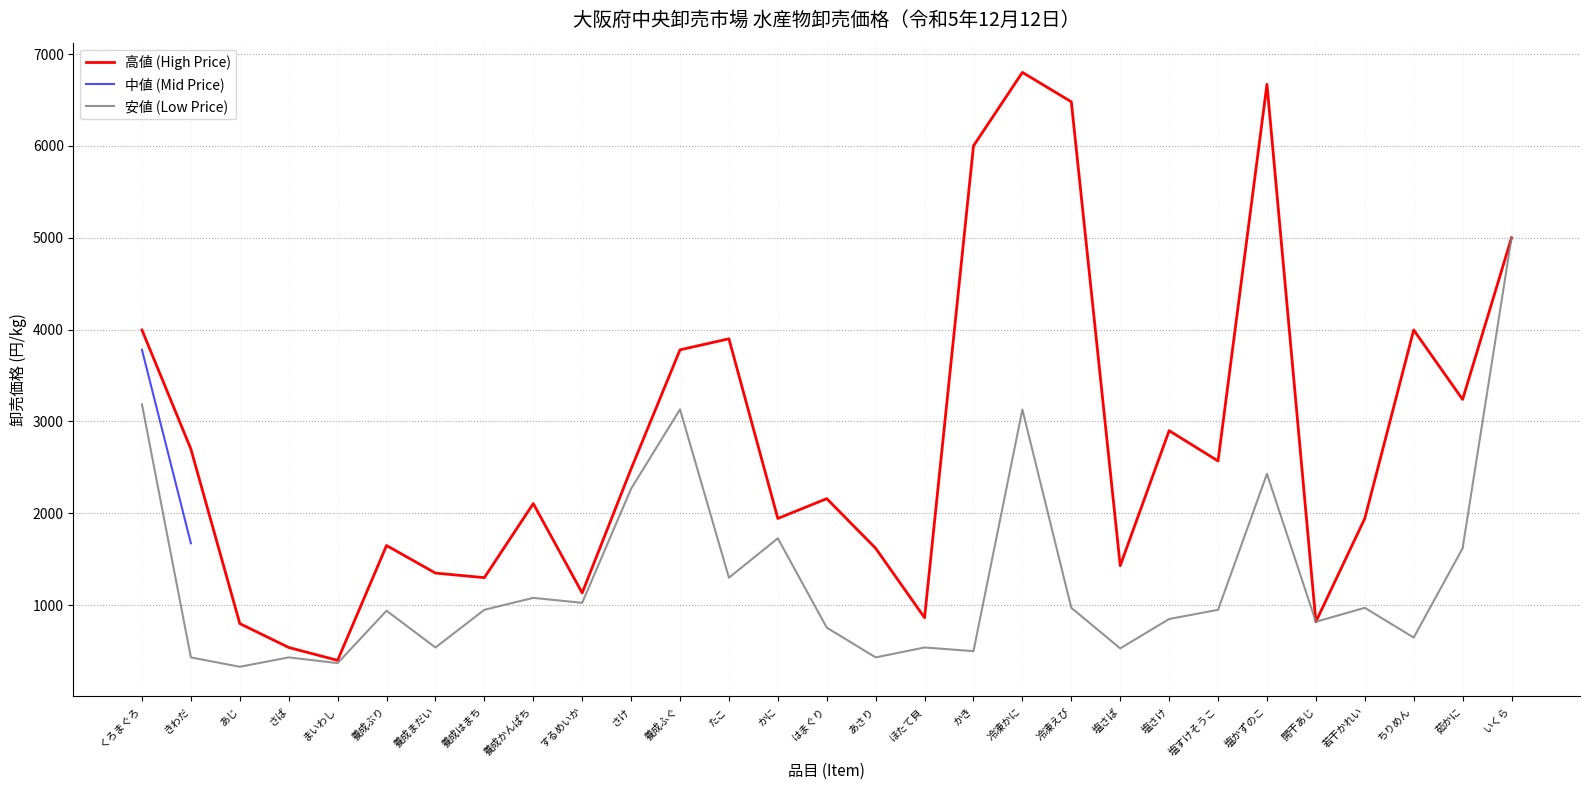

Between まいわし and たこ, which is larger?

たこ